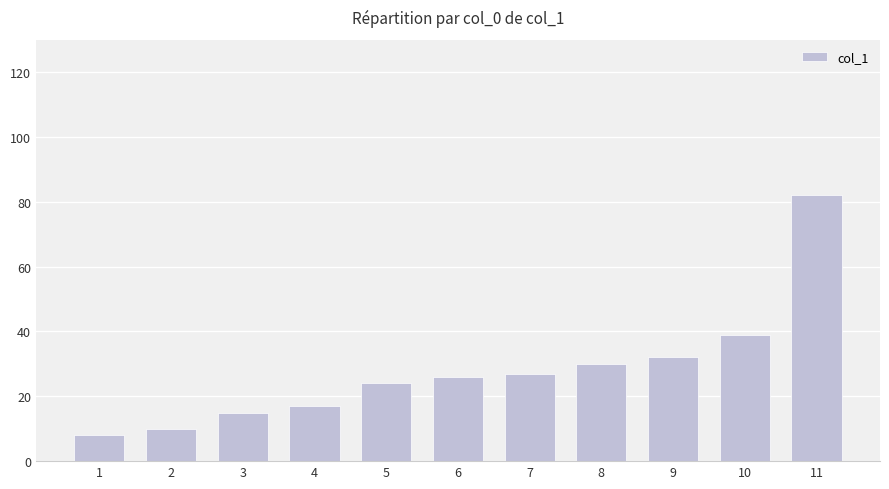

What is the average value?

28